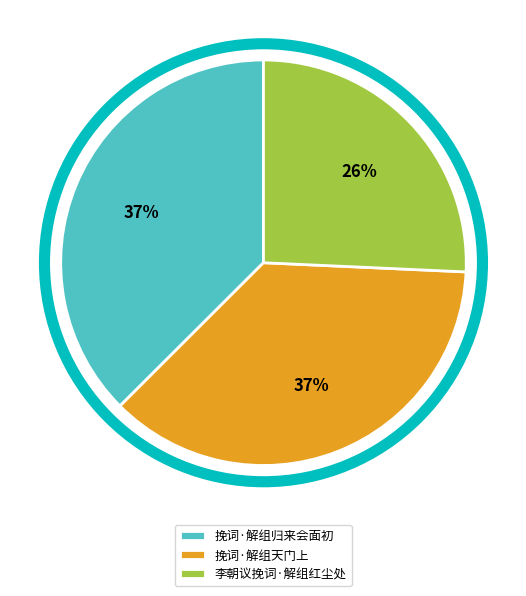

Is it true that 挽词·解组归来会面初 is 28% of the pie?

False